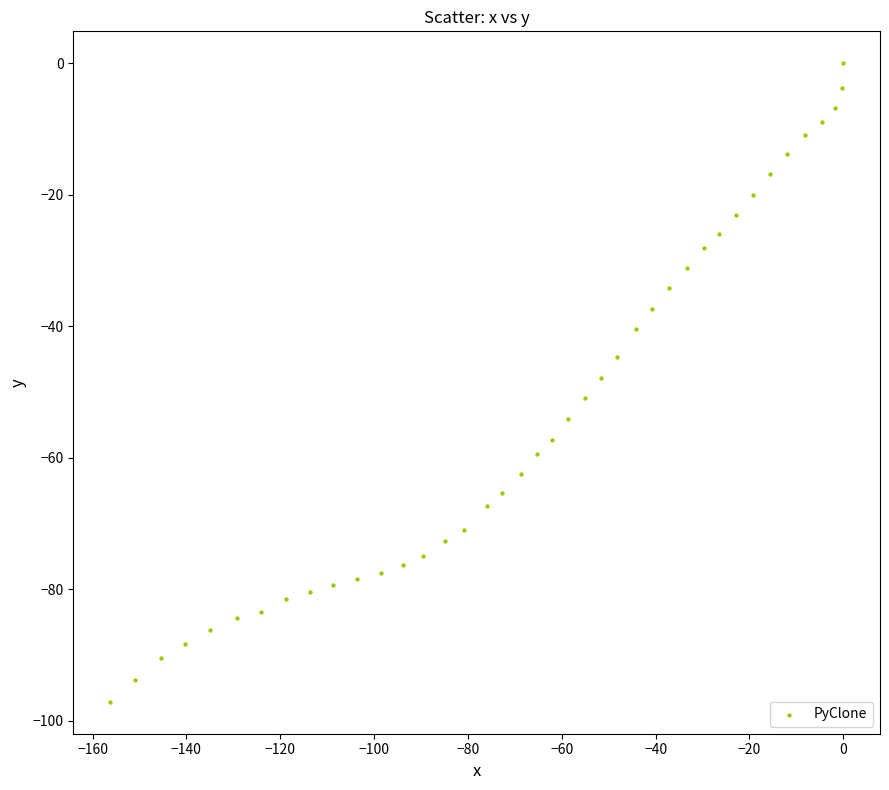

What is the range of Y values (max minus min)?

97.1